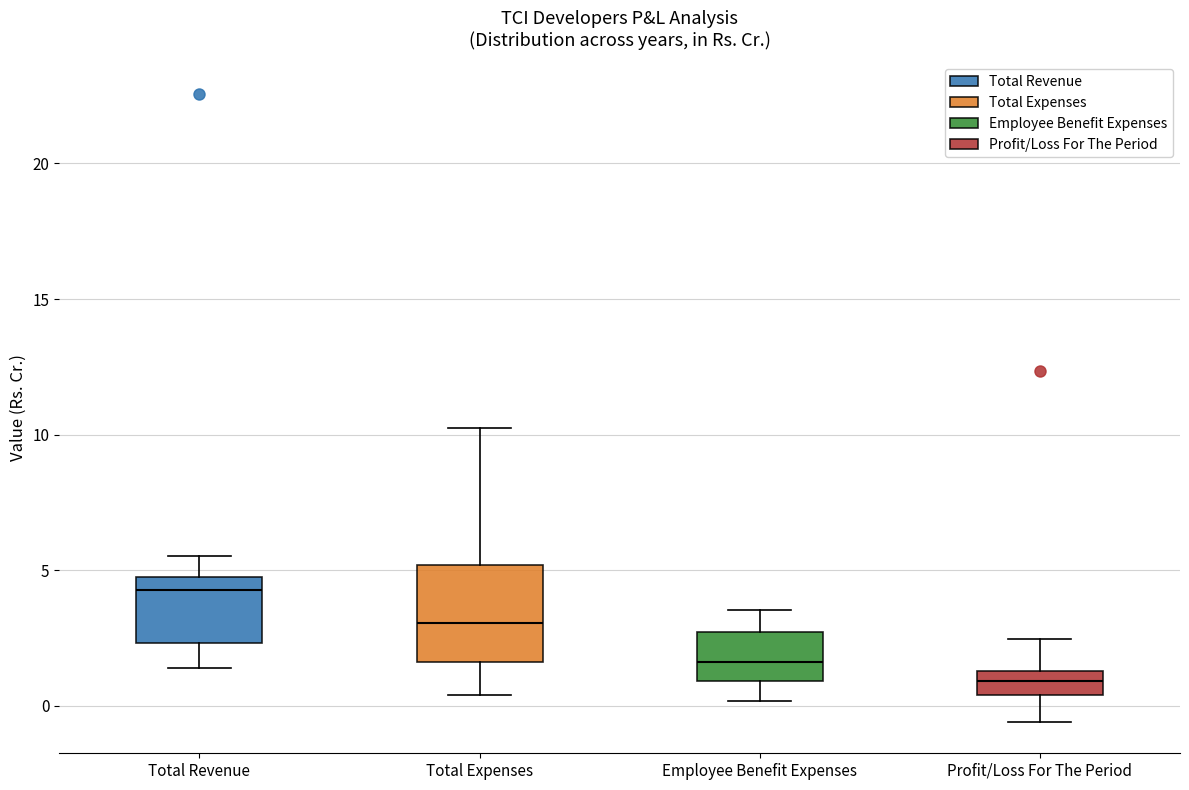

Comparing the boxes themselves (not the whiskers), which one is the tallest?

Total Expenses